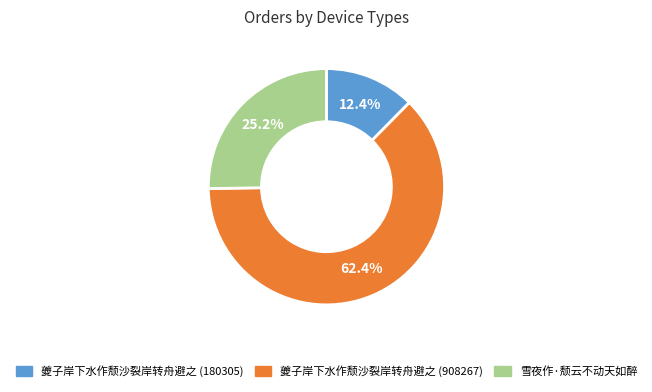

The 雪夜作·颓云不动天如醉 slice represents 31% of the pie. True or false?

False